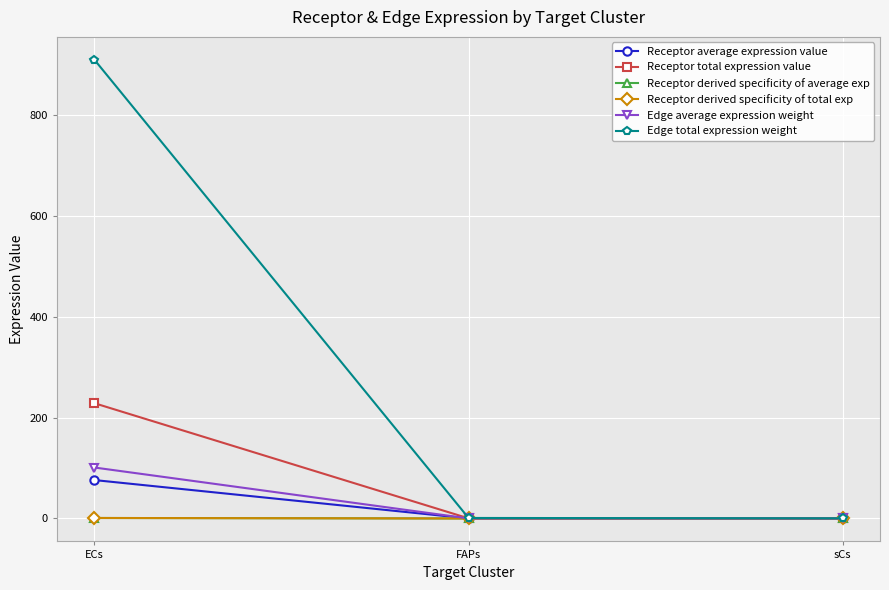

Reading right to left, extract all data points from this chart.

Receptor average expression value: 0.0	0.1	76.1
Receptor total expression value: 0.1	0.3	228.4
Receptor derived specificity of average exp: 0.0	0.0	1.0
Receptor derived specificity of total exp: 0.0	0.0	1.0
Edge average expression weight: 0.0	0.1	101.0
Edge total expression weight: 0.3	1.0	908.9